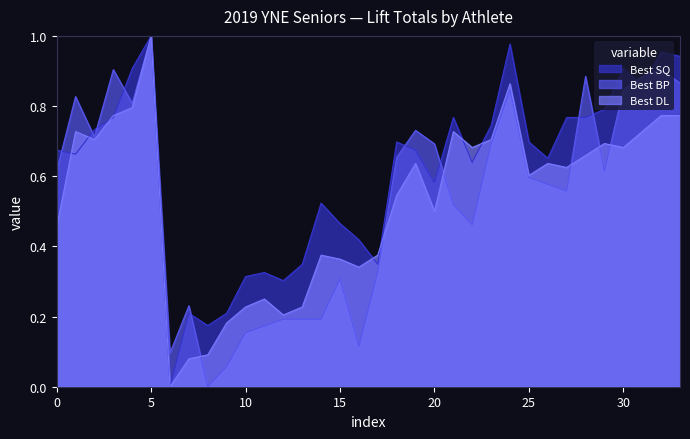

Count the number of categories in the chart.

34